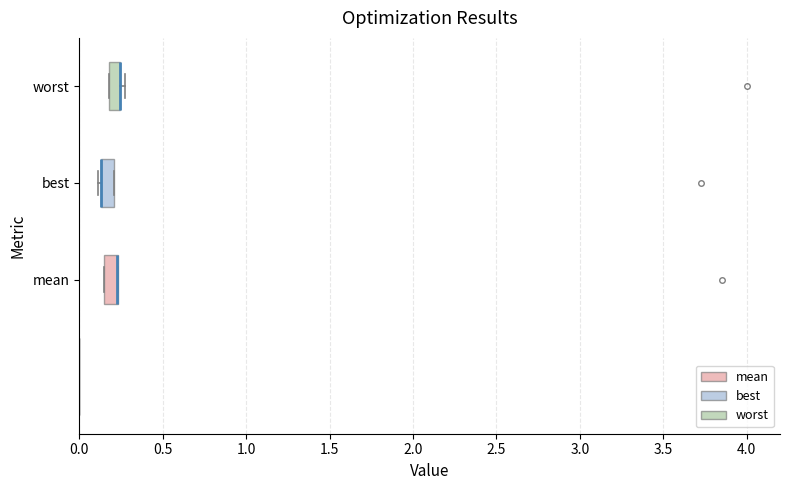

Where is the right edge of the box for mean on the x-axis? The values are not printed on the chart, so give them approximately, as read against the axis.

0.25